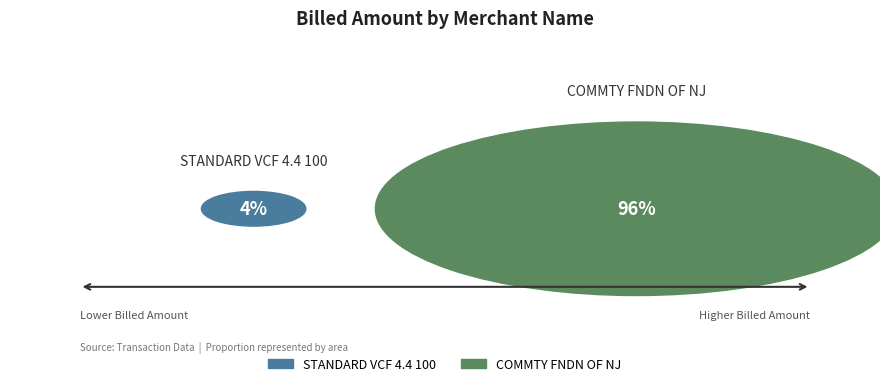

Which slice is the largest?

COMMTY FNDN OF NJ